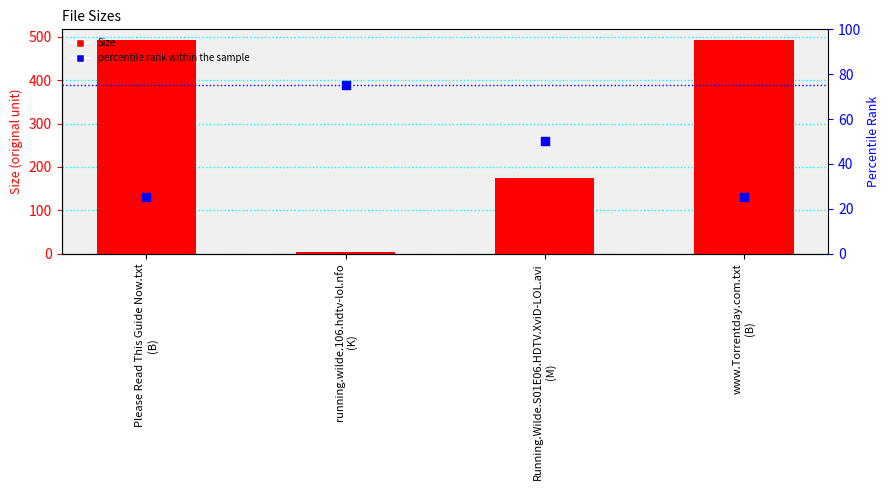

Which series has the widest spread of Y values?

Size